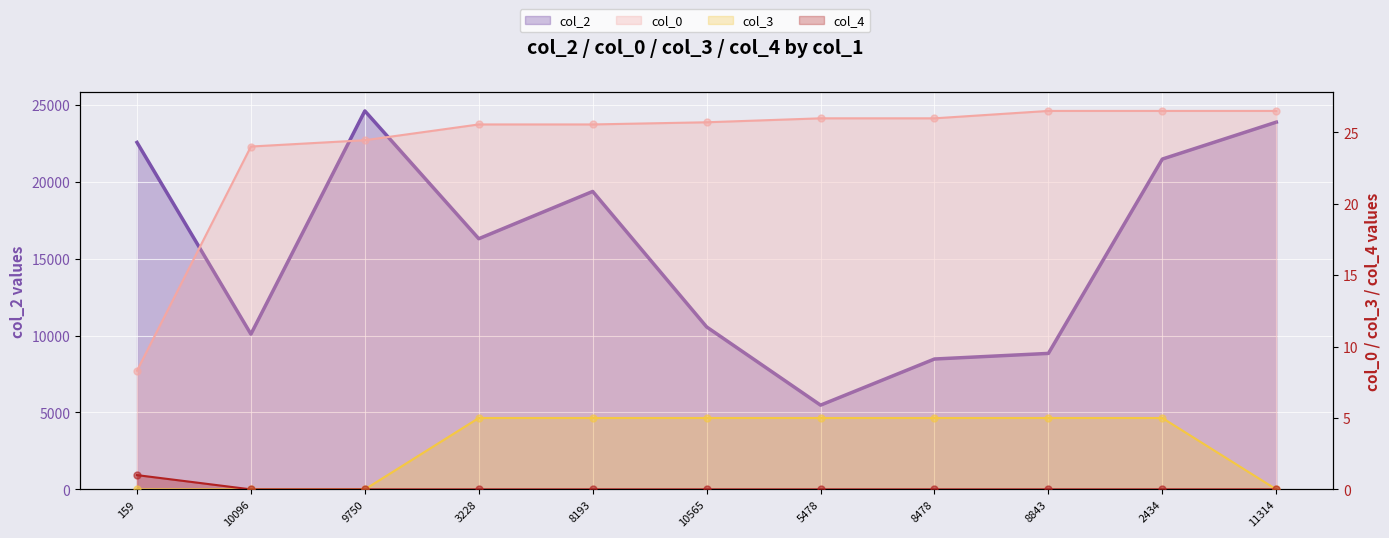

Which series reaches the minimum Y coordinate?

col_3